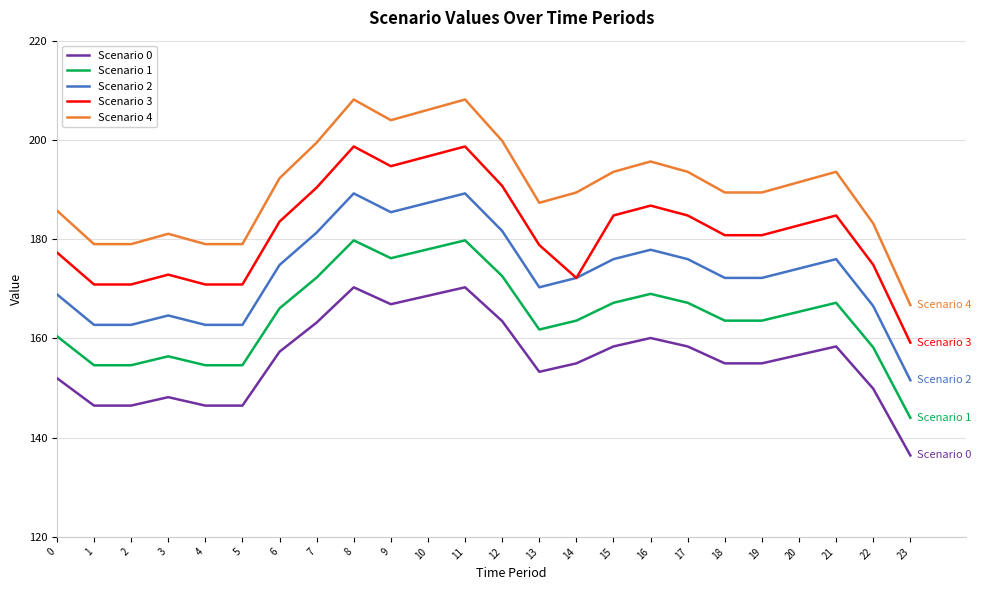

What is the sum of all Scenario 0 values?

3742.3